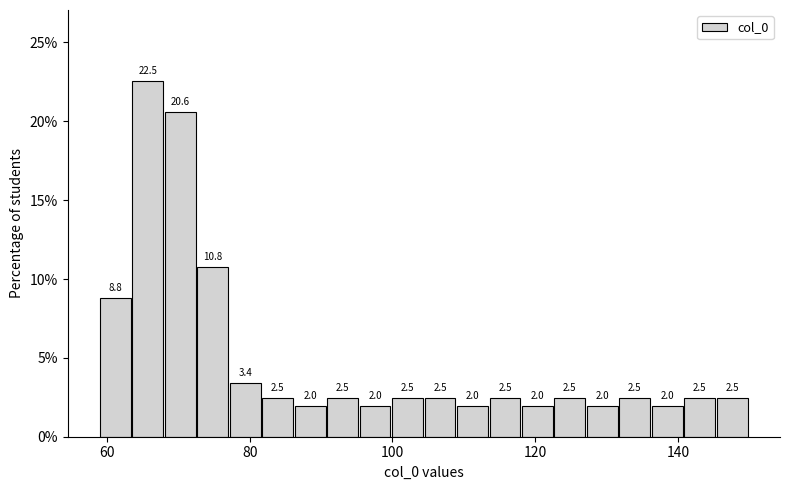

Read against the x-axis, roughly where is the centre of the tallest bar?

66